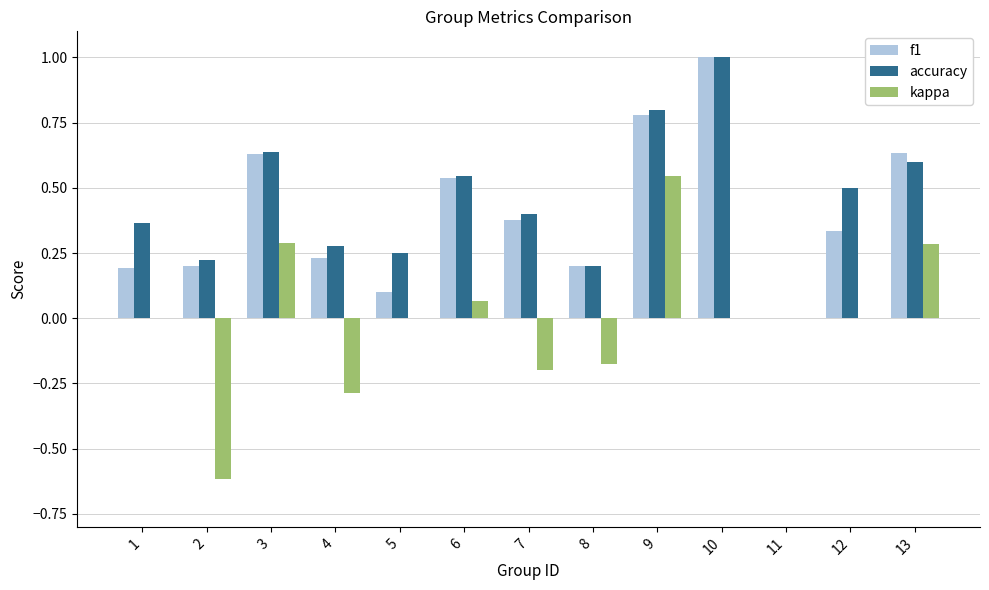

At which category is the sum across all series the highest?

9